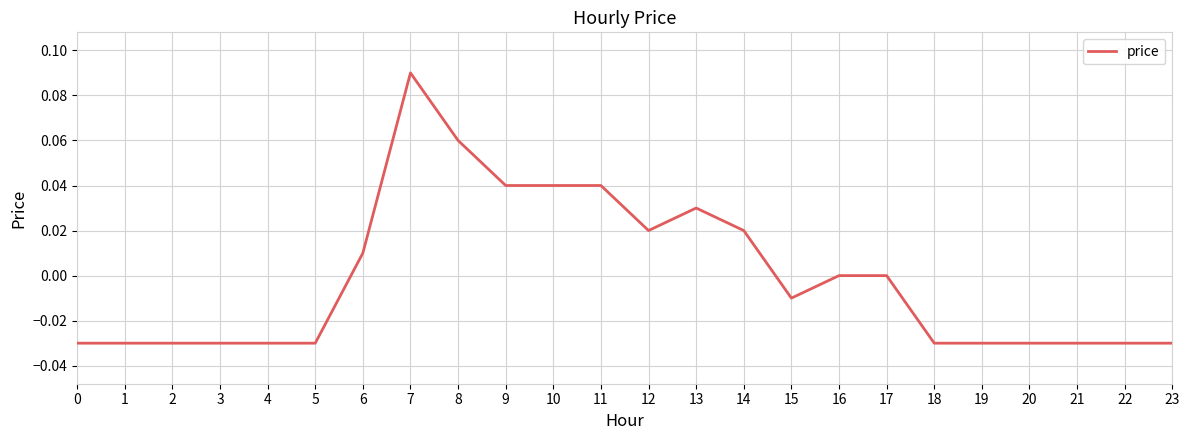

True or false: the data shows -0.0 at 22.

True